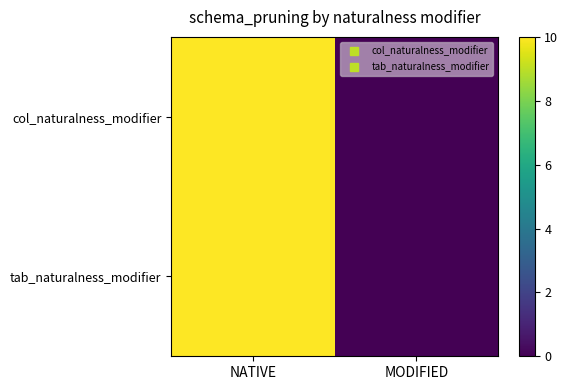

How many series are shown in this chart?

2